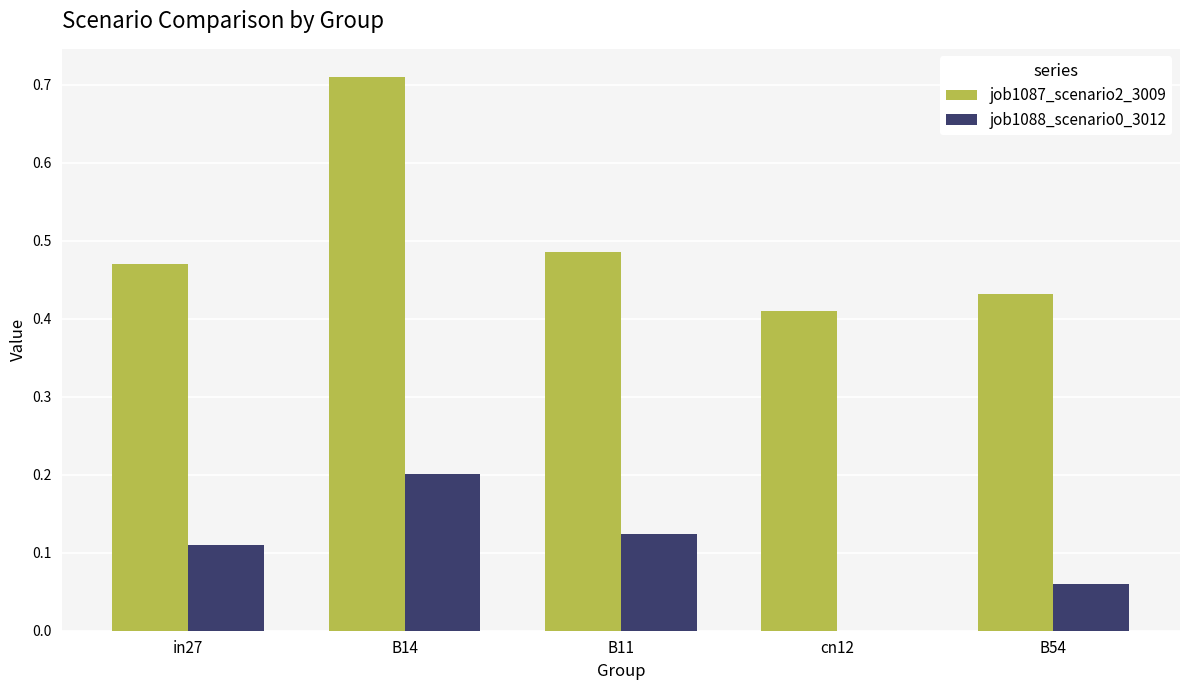

Which label corresponds to the largest value in the chart?

B14